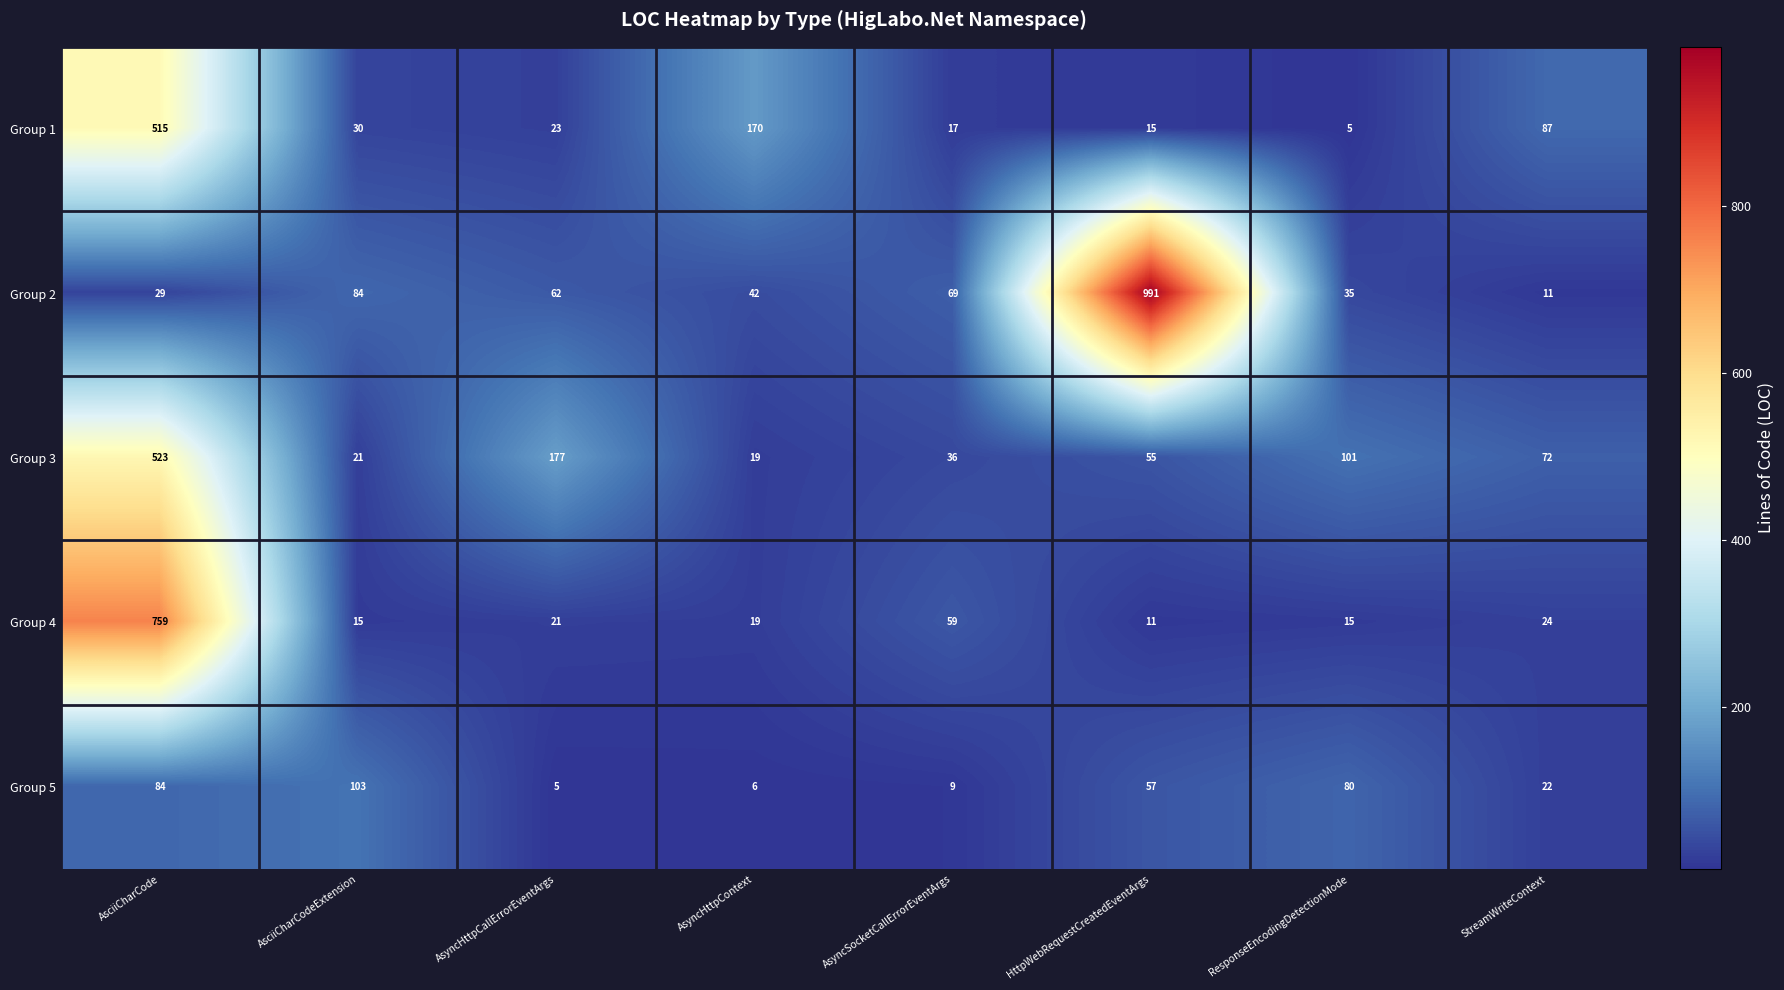

What is the average value of the Group 4 series?

115